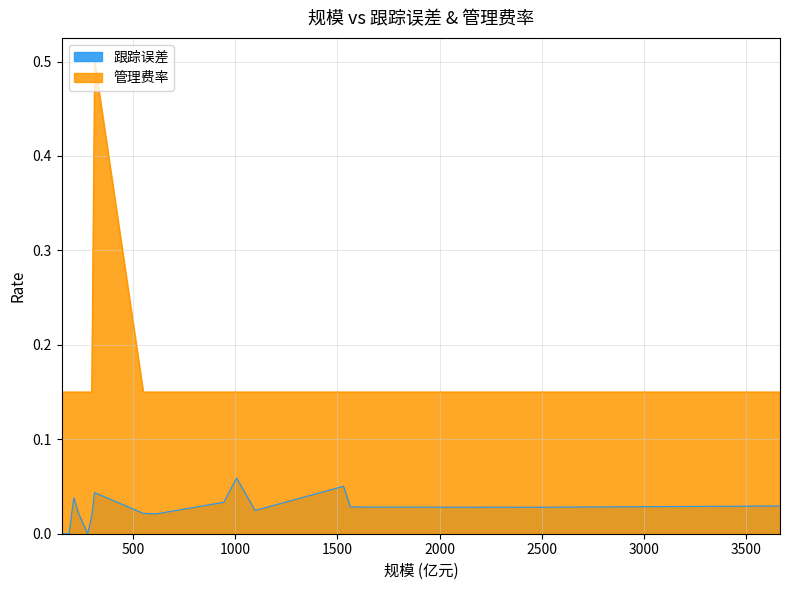

What is the greatest value displayed?

0.5